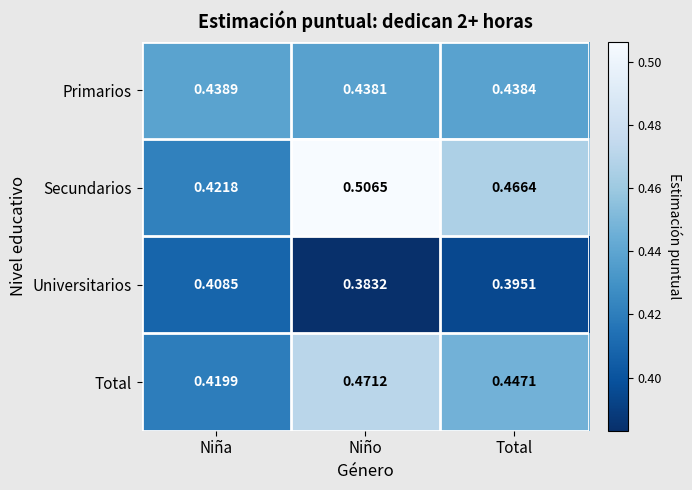

At which category is the sum across all series the highest?

Niño